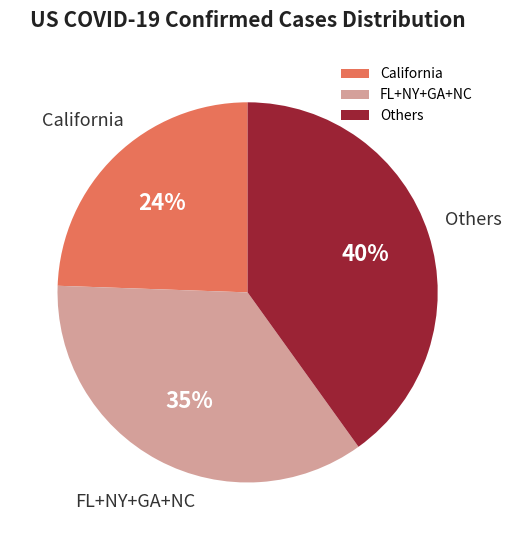

To the nearest percent, what percentage of the pie is Others?

40%